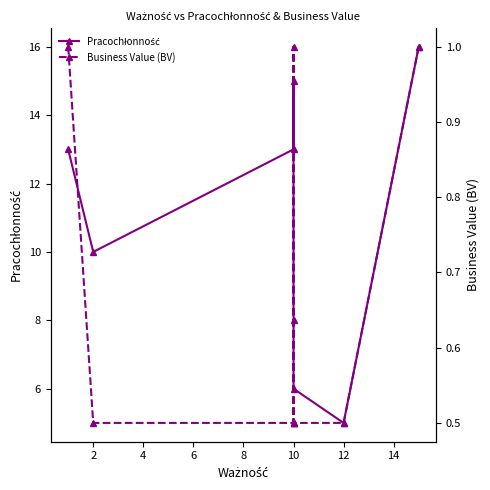

Between 14 and 10, which is larger?

14